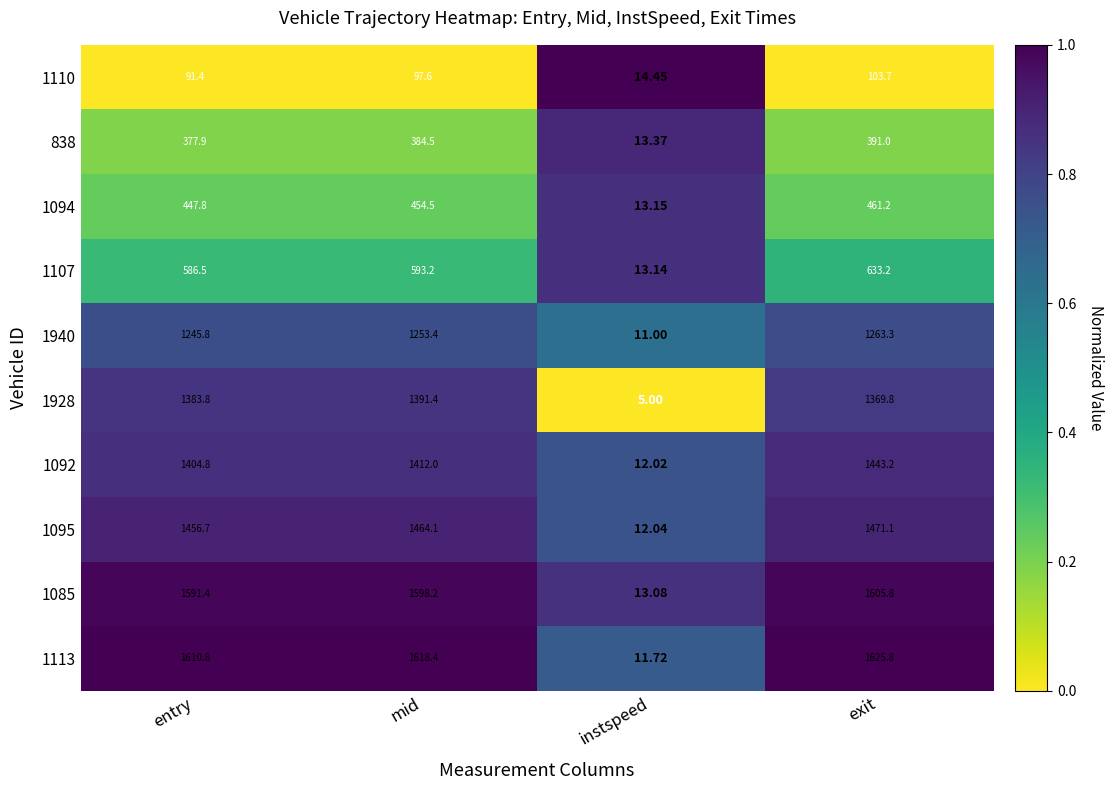

At which label does 1110 first exceed 97?

mid